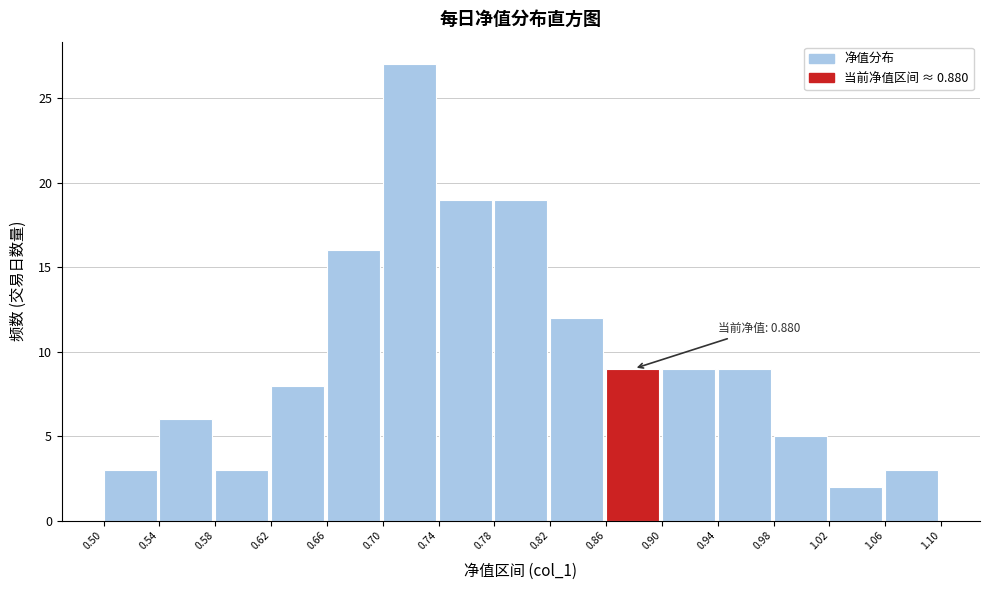

Over which range of the x-axis is the bar tallest?

0.70 to 0.74